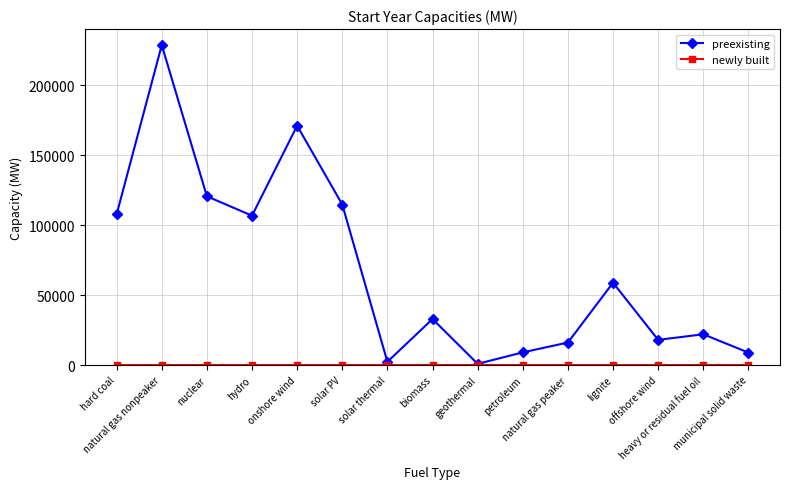

Which series has the largest total across all categories?

preexisting